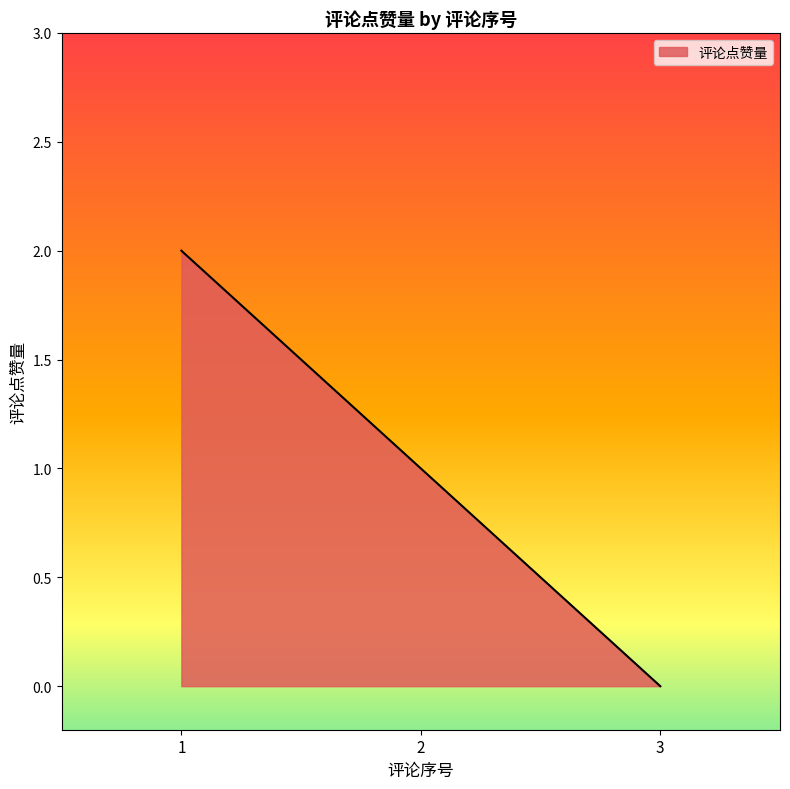

Where does the data first go above 1?

1